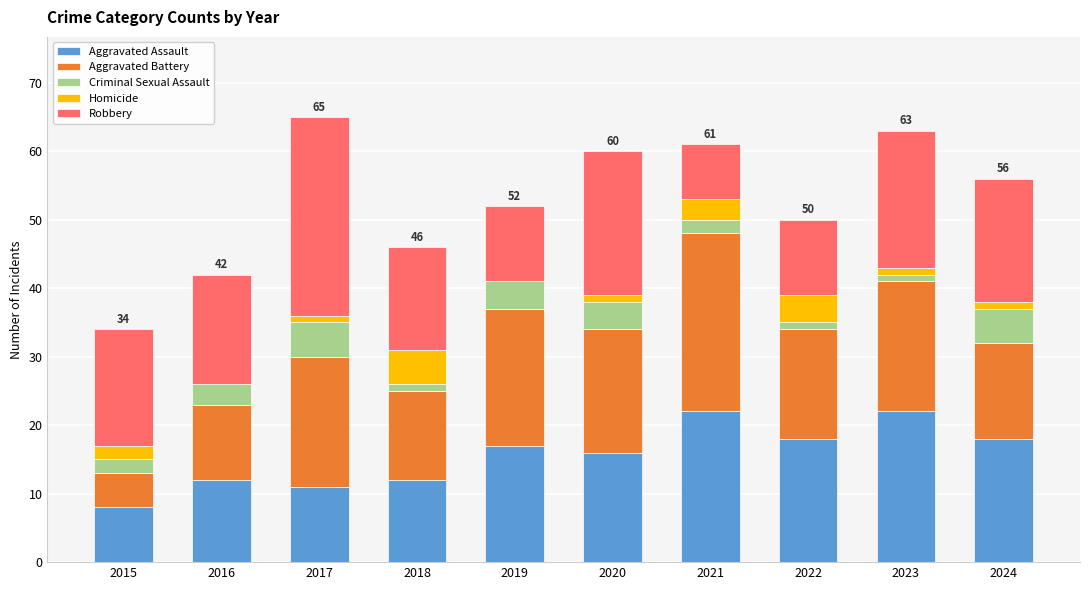

What is the highest value of the Aggravated Assault series?

22